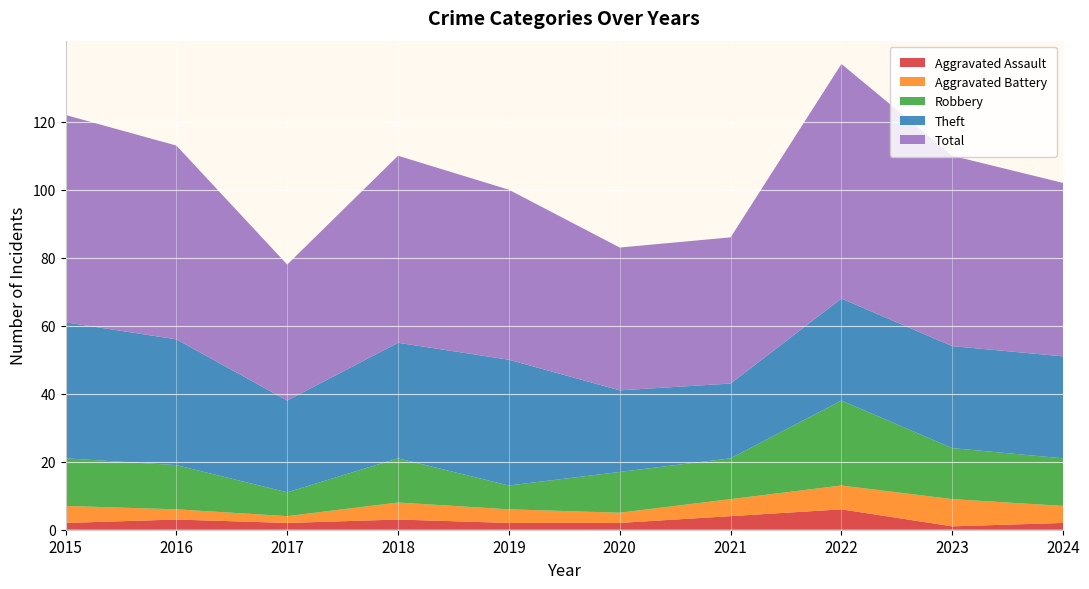

Reading left to right, what are all the values shown in this chart?

Aggravated Assault: 2	3	2	3	2	2	4	6	1	2
Aggravated Battery: 5	3	2	5	4	3	5	7	8	5
Robbery: 14	13	7	13	7	12	12	25	15	14
Theft: 40	37	27	34	37	24	22	30	30	30
Total: 61	57	40	55	50	42	43	69	56	51